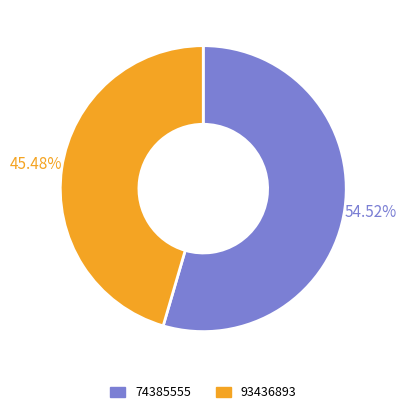

Which category has the biggest portion of the pie?

74385555